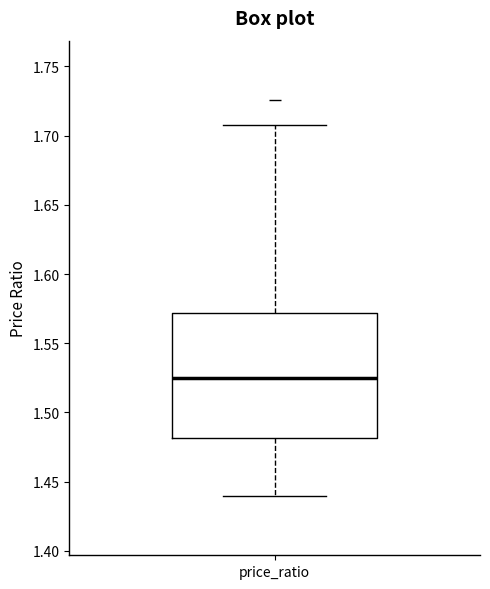

Where does the upper whisker of the box for price_ratio end on the y-axis? The values are not printed on the chart, so give them approximately, as read against the axis.

1.705